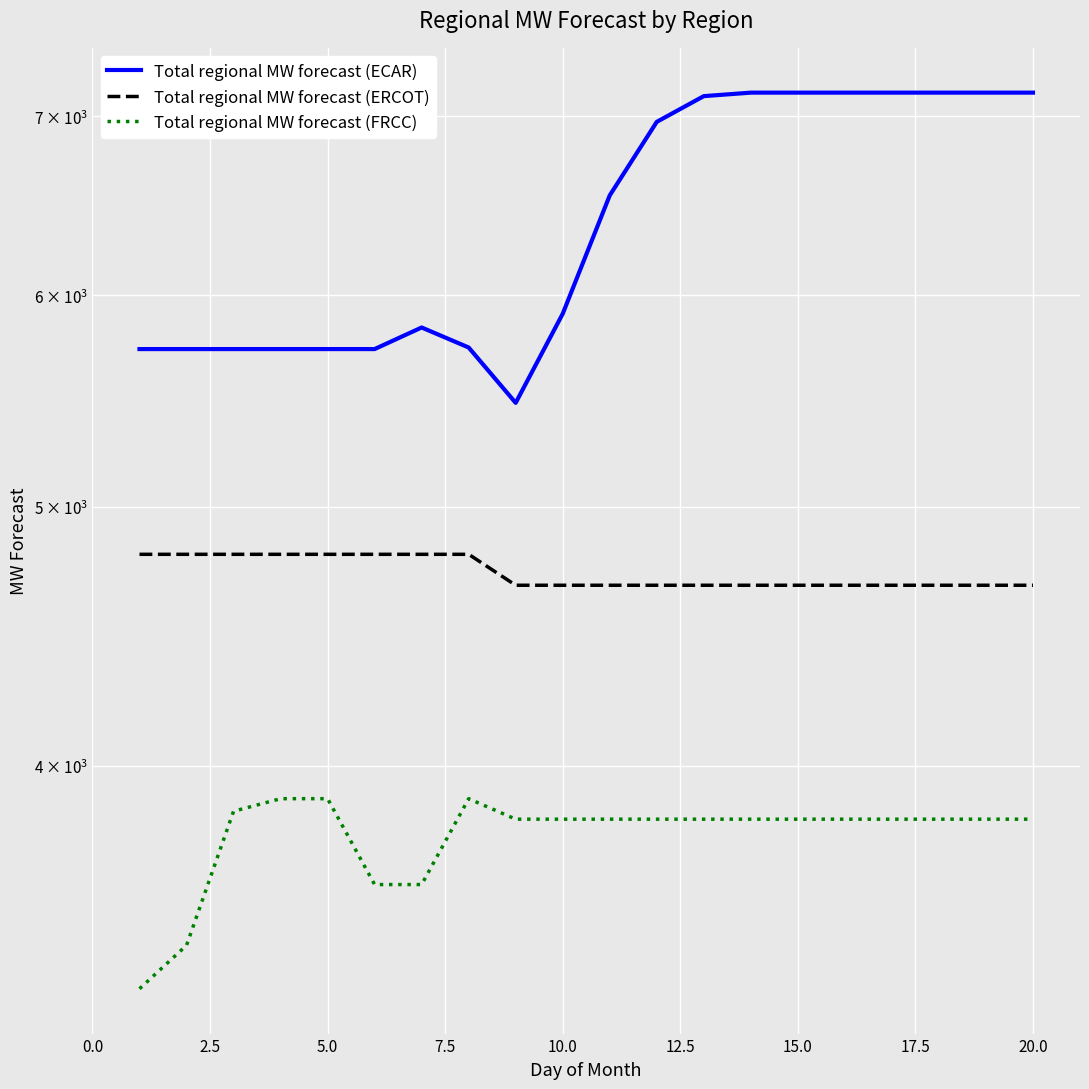

In Total regional MW forecast (ECAR), how many points are lower than both neighbors (excluding endpoints)?

1